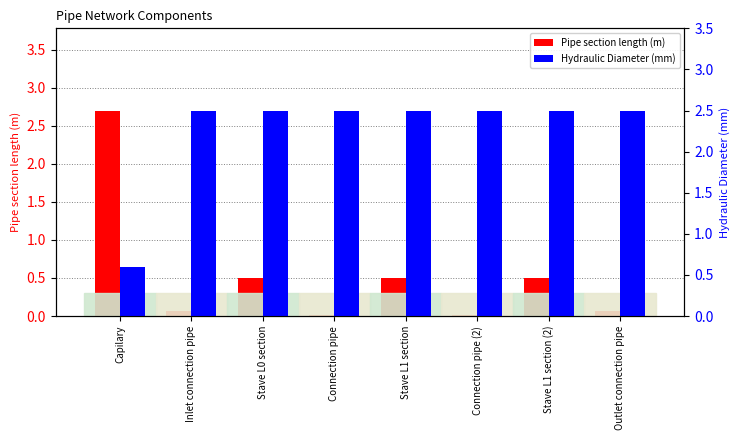

What is the difference between the maximum and minimum values in the Hydraulic Diameter (mm) series?

1.9